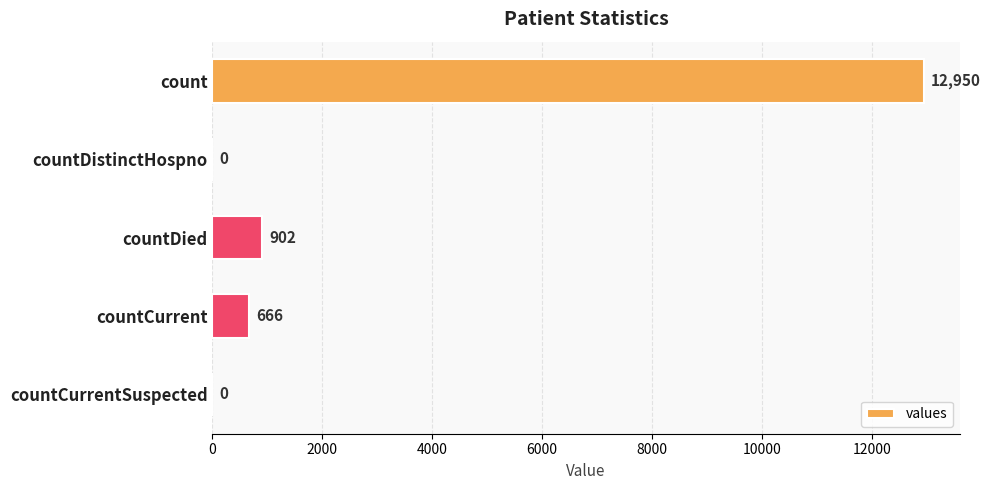

Reading bottom to top, transcribe all the data shown in this chart.

countCurrentSuspected=0	countCurrent=666	countDied=902	countDistinctHospno=0	count=12950